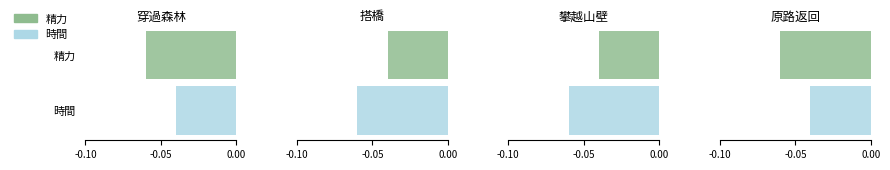

Is the value of 精力 at 原路返回 greater than the value of 時間 at 搭橋?

No